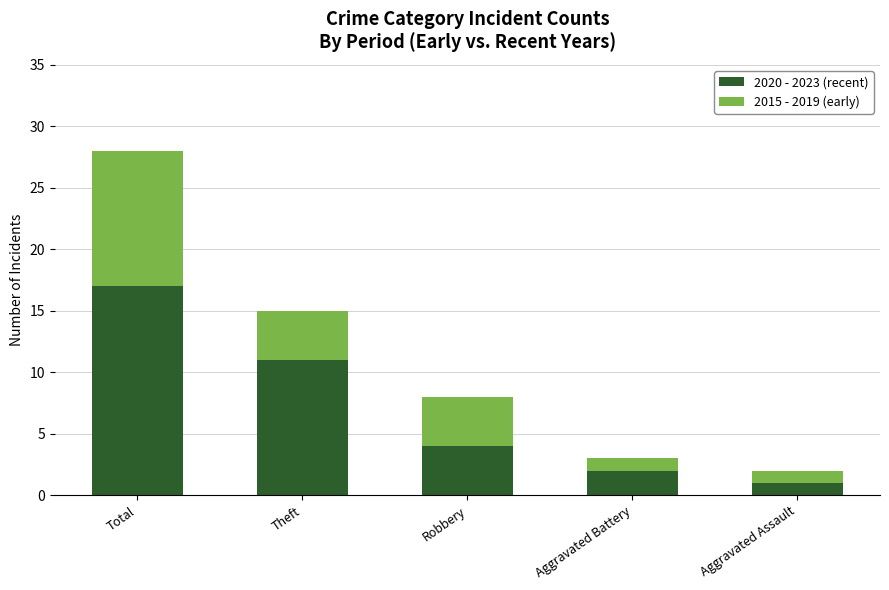

At which label does 2020 - 2023 (recent) reach its minimum?

Aggravated Assault